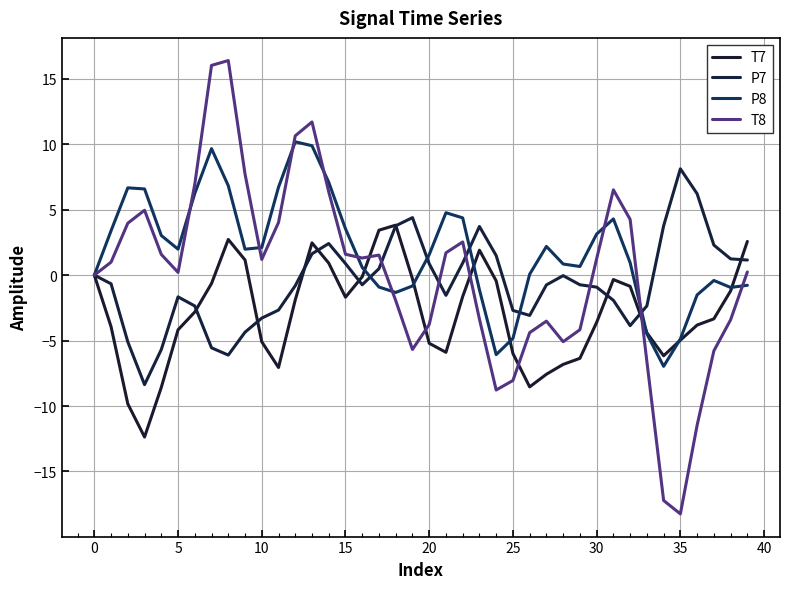

What are all the series names shown in the legend?

T7, P7, P8, T8